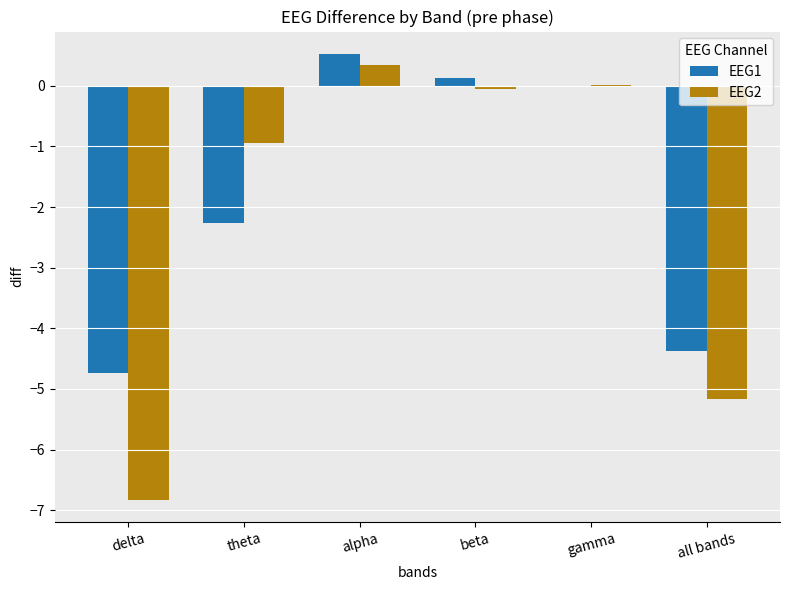

How many groups of bars are there?

6